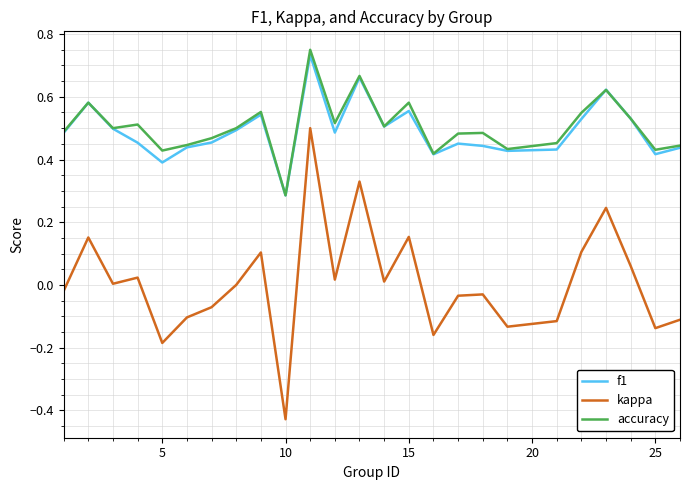

Which series has the largest range (max minus min)?

kappa